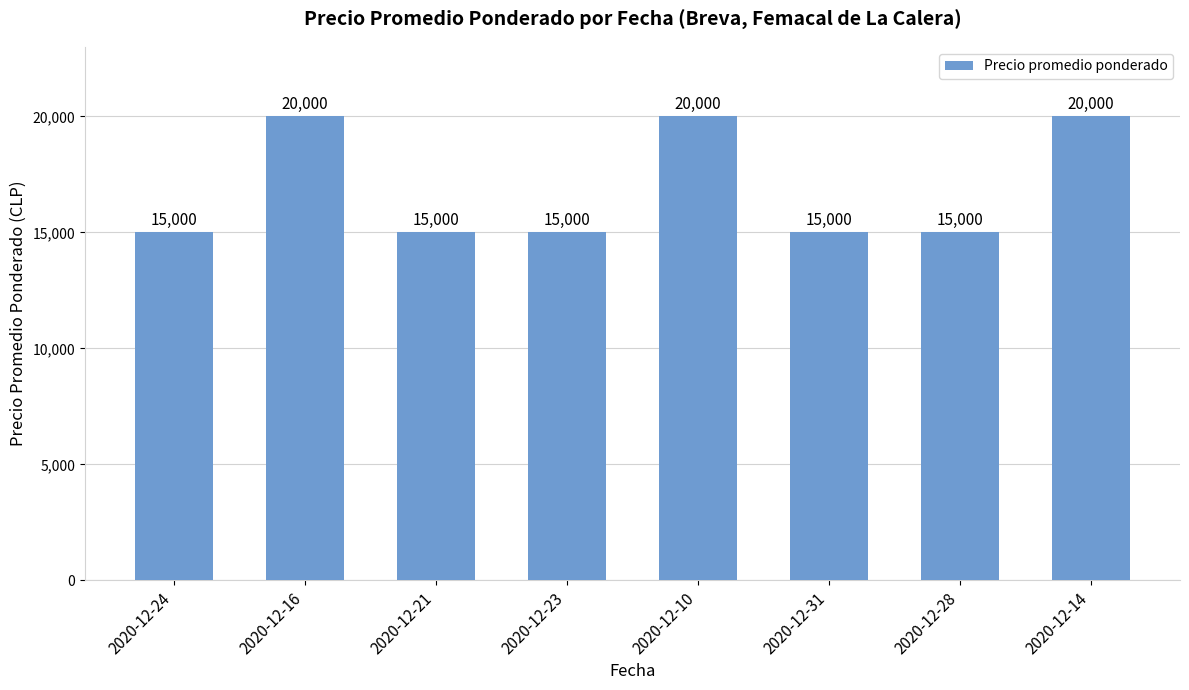

Between 2020-12-14 and 2020-12-24, which is larger?

2020-12-14